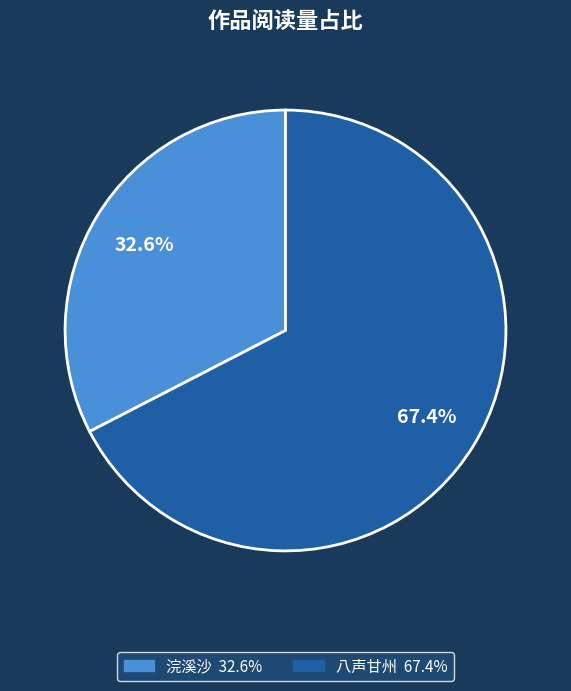

Does any single category account for the majority?

Yes